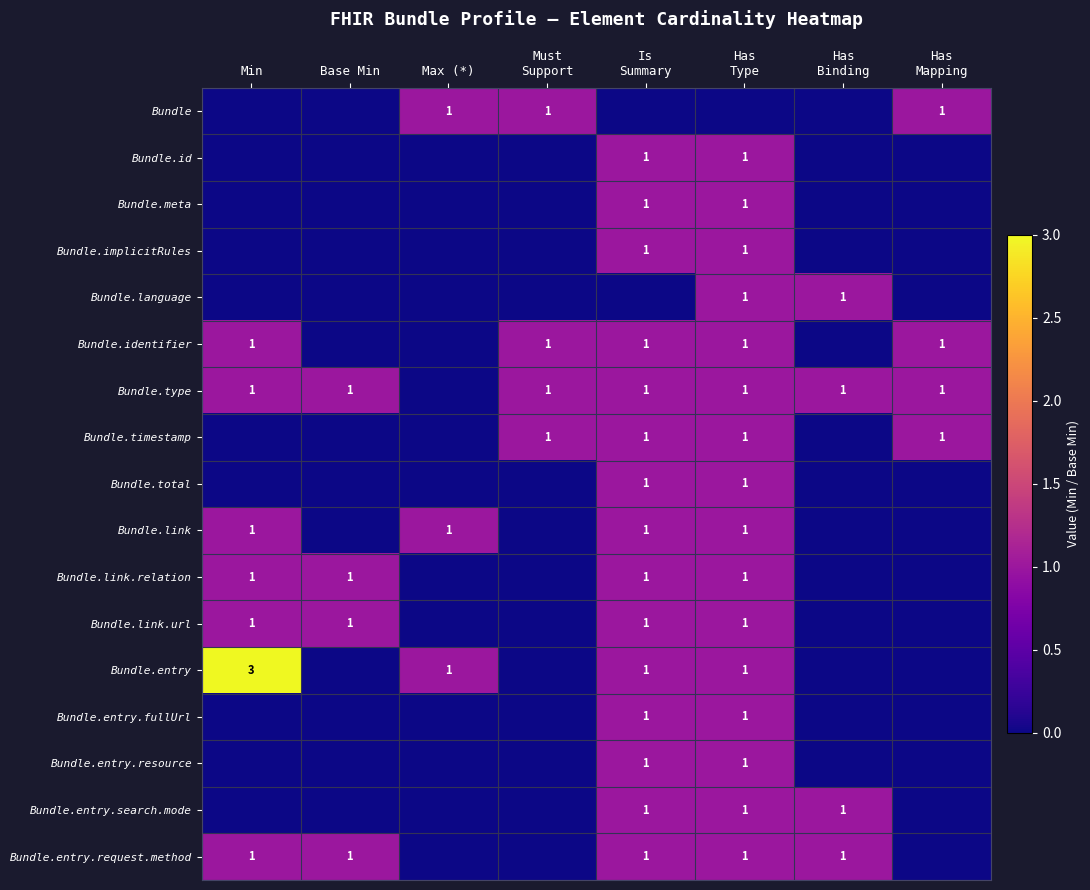

Is it true that Bundle.identifier equals 1 at Min?

True